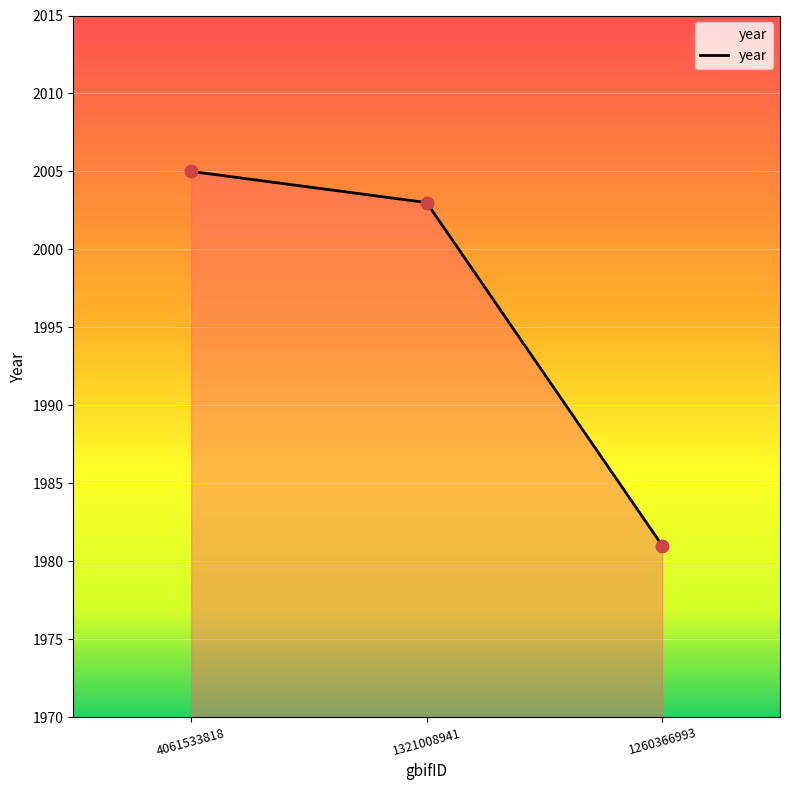

Which has a higher value, 1260366993 or 1321008941?

1321008941